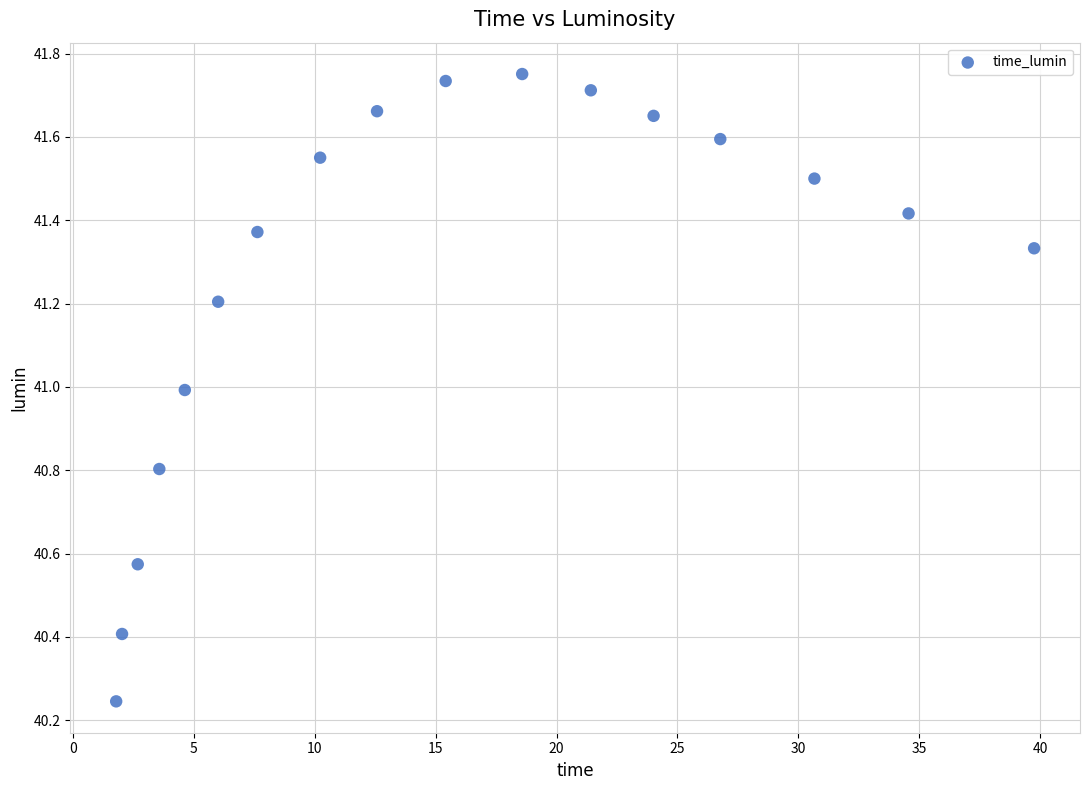

What is the range of X values (max minus min)?

38.0